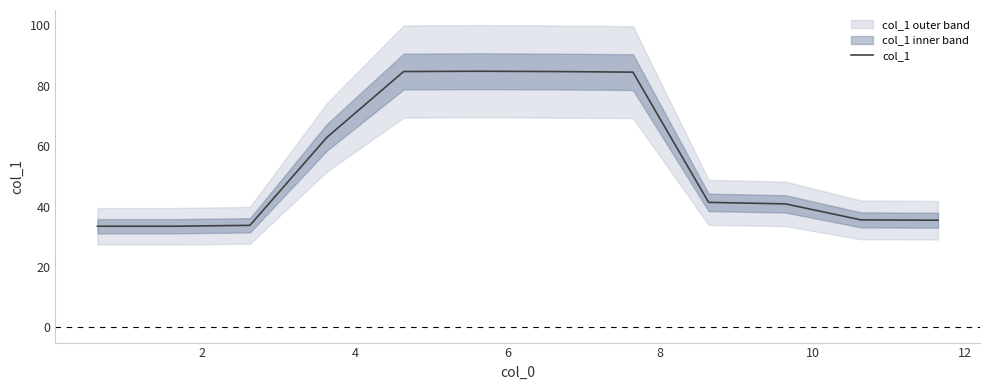

Between 12 and 2, which is larger?

12